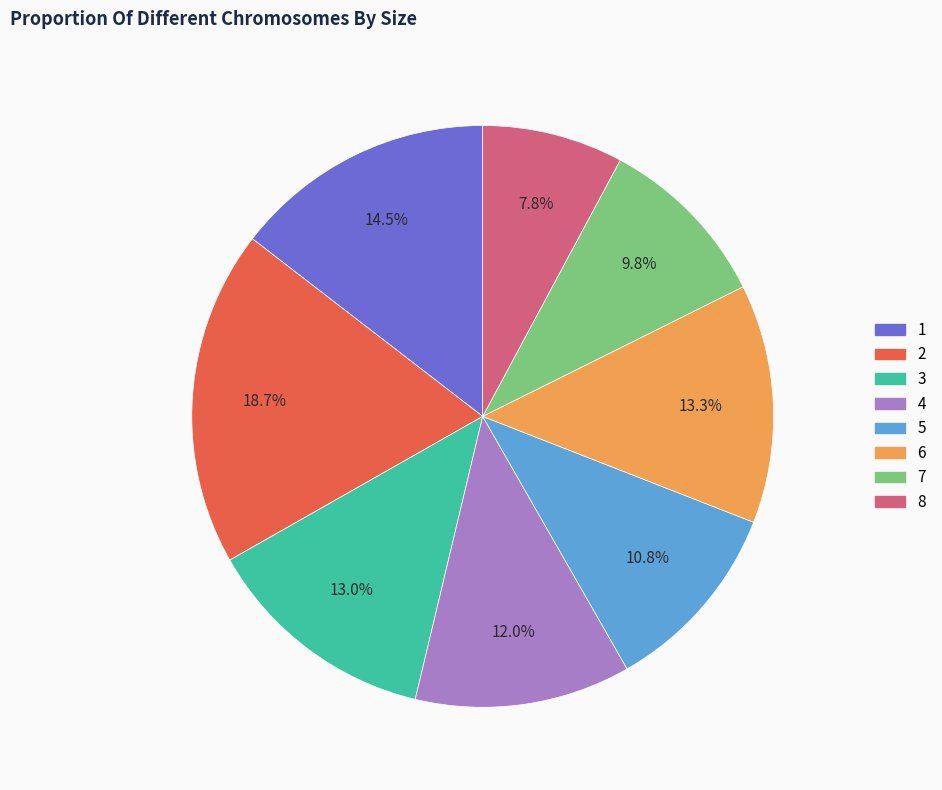

What is the largest slice in the pie chart?

2